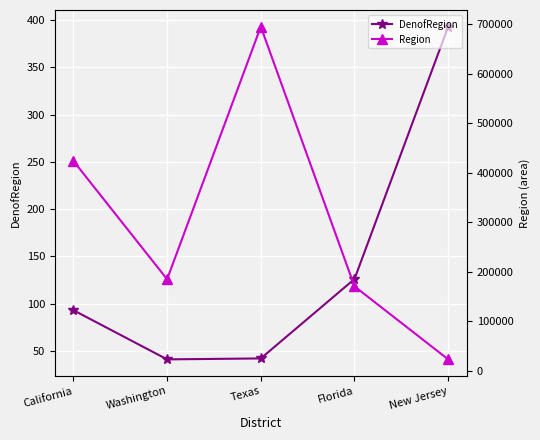

Count the number of categories in the chart.

5